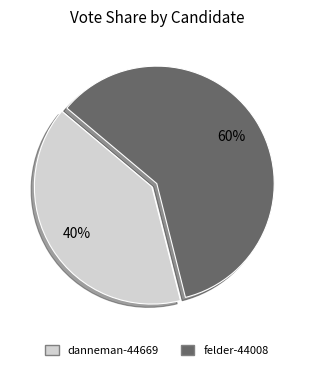

True or false: danneman-44669 accounts for 47% of the total.

False